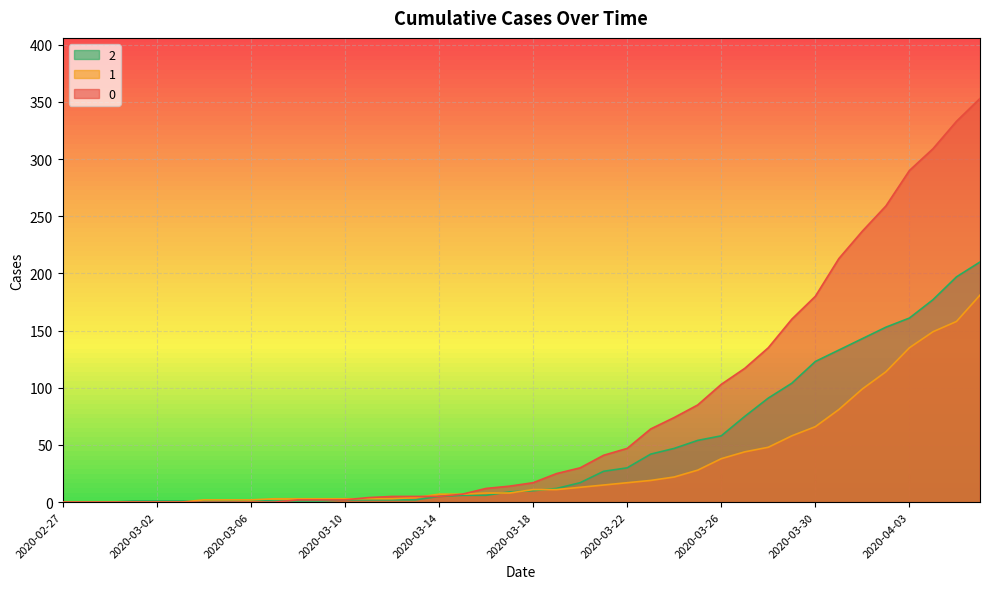

Reading right to left, transcribe all the data shown in this chart.

0: 353	333	309	290	259	237	213	180	160	135	117	103	85	74	64	47	41	30	25	17	14	12	7	5	5	5	4	2	2	2	0	0	0	0	0	0	0	0	0	0
1: 181	158	149	135	114	99	81	66	58	48	44	38	28	22	19	17	15	13	11	11	8	8	7	7	4	3	3	3	3	3	3	2	2	2	0	0	0	0	0	0
2: 210	197	177	161	153	143	133	123	104	91	75	58	54	47	42	30	27	17	12	10	9	6	6	5	2	2	2	2	1	1	1	2	1	1	1	1	1	0	0	0